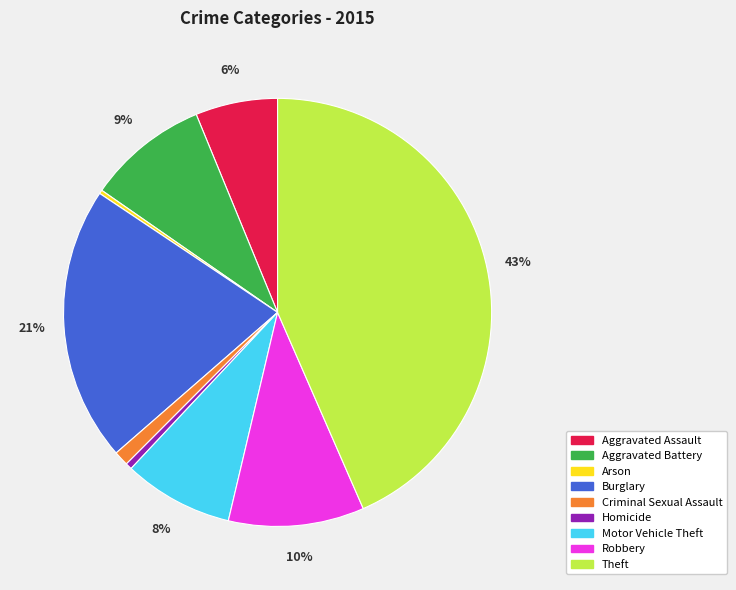

Approximately how many times larger is the value at Aggravated Assault compared to Theft?

0.1